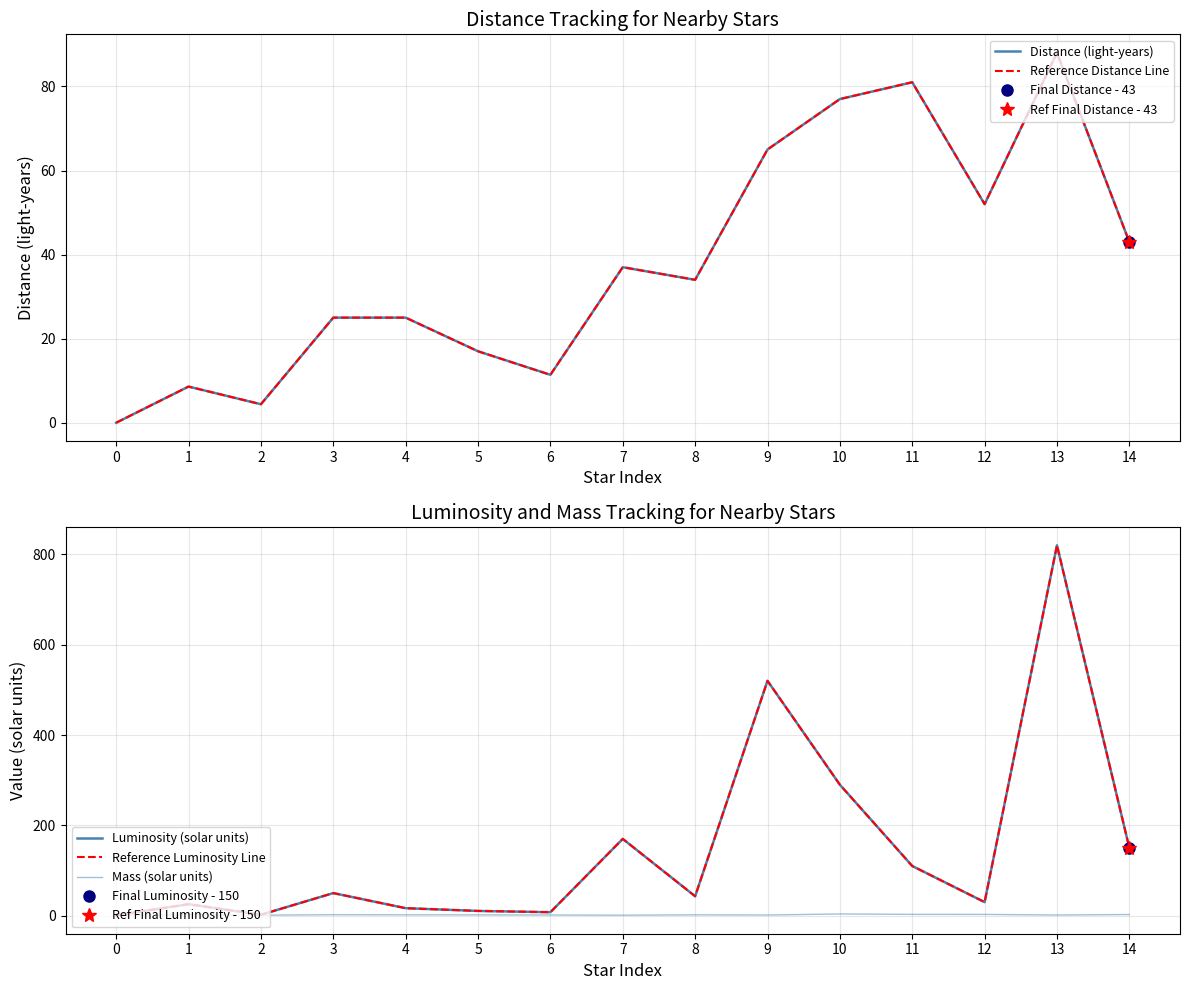

How many times do Mass (solar units) and Reference Distance Line cross each other?

1